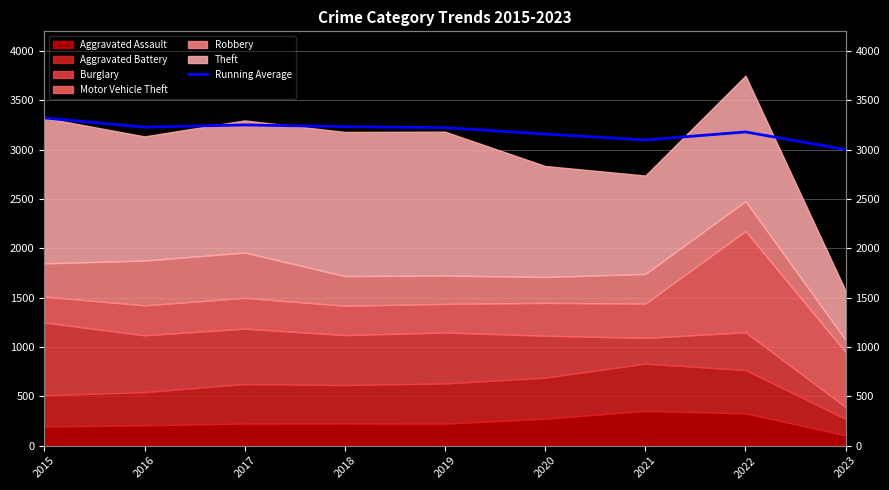

Does the chart have visible grid lines?

Yes